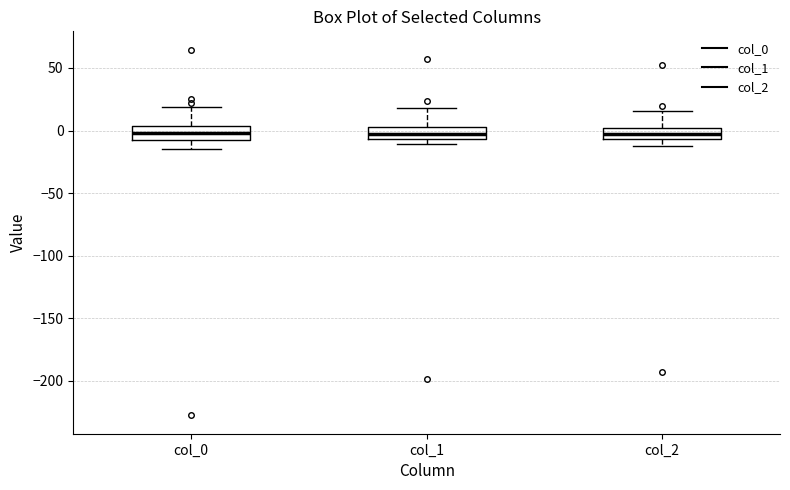

Reading left to right, read every box against the y-axis: the position of its median line, the range the box covers, and the ends of its whiskers. The values are not printed on the chart, so give them approximately, as read against the axis.

col_0: median 0, box -5 to 5, whiskers -15 to 20
col_1: median -5 (inside the box), box -5 to 5, whiskers -10 to 20
col_2: median 0 (inside the box), box -5 to 0, whiskers -15 to 15